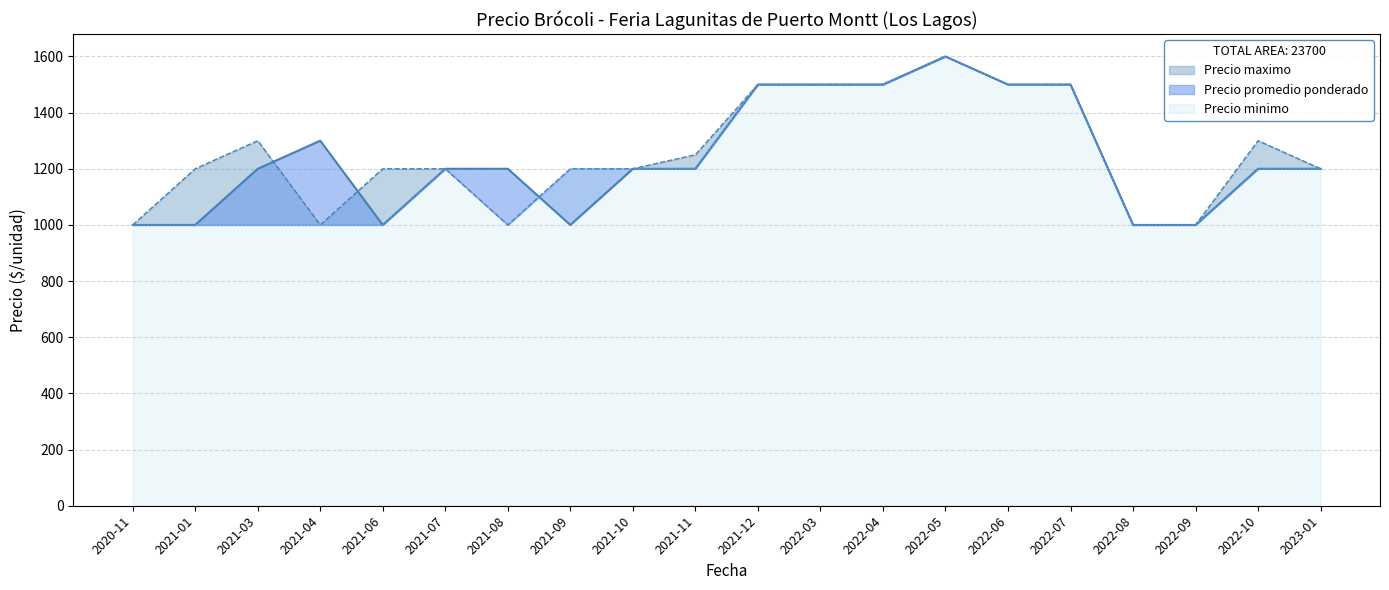

At which category does the chart reach its minimum across all series?

2020-11